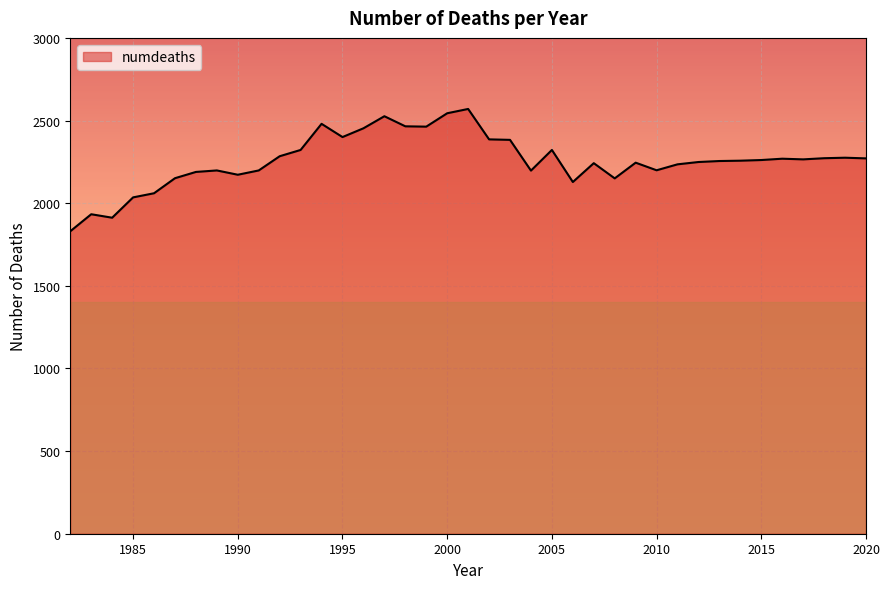

What is the maximum value shown in the chart?

2570